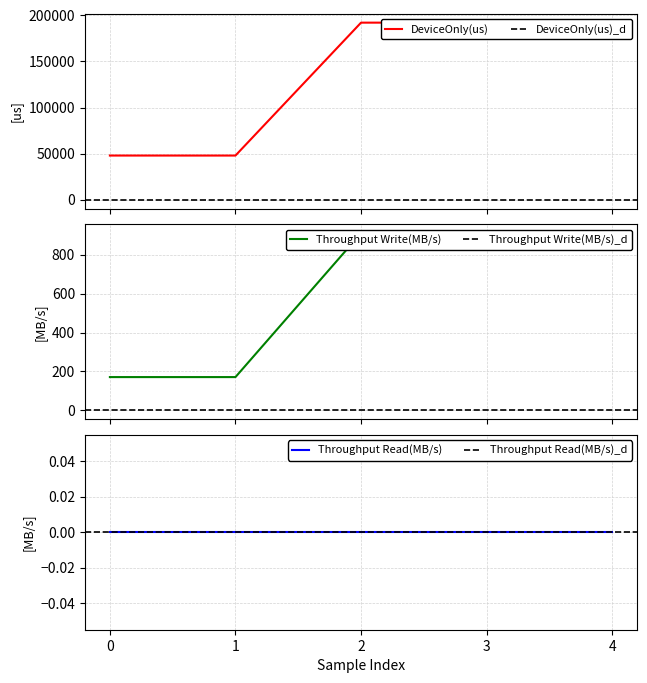

At which category is the sum across all series the highest?

3